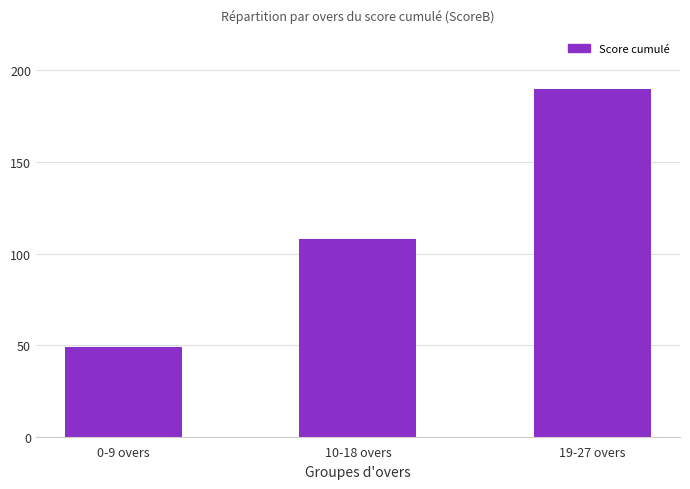

True or false: the data shows 48 at 10-18 overs.

False